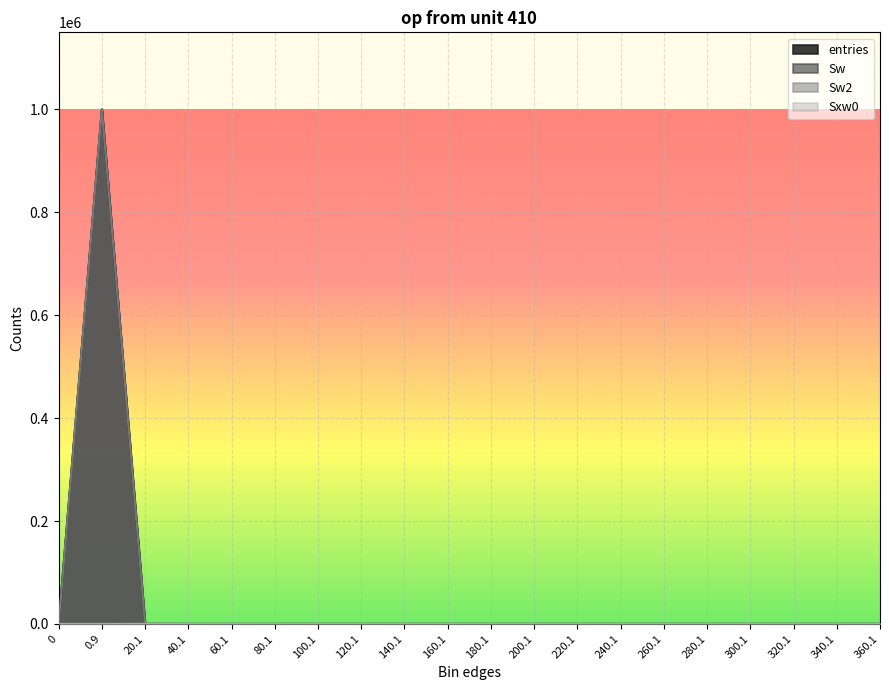

True or false: entries has more than 1 interior local peaks.

False